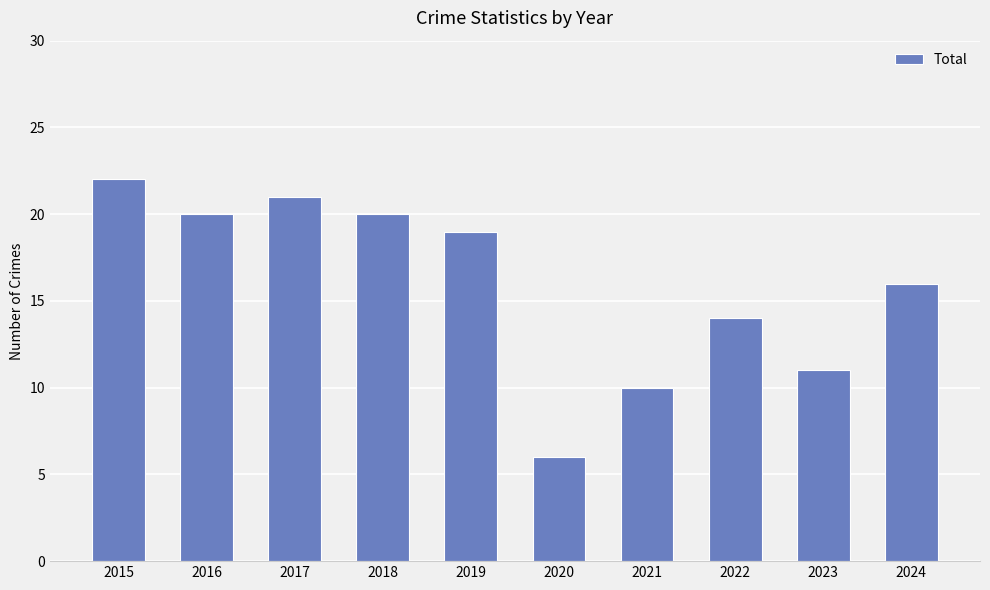

Approximately how many times larger is the value at 2024 compared to 2020?

2.7